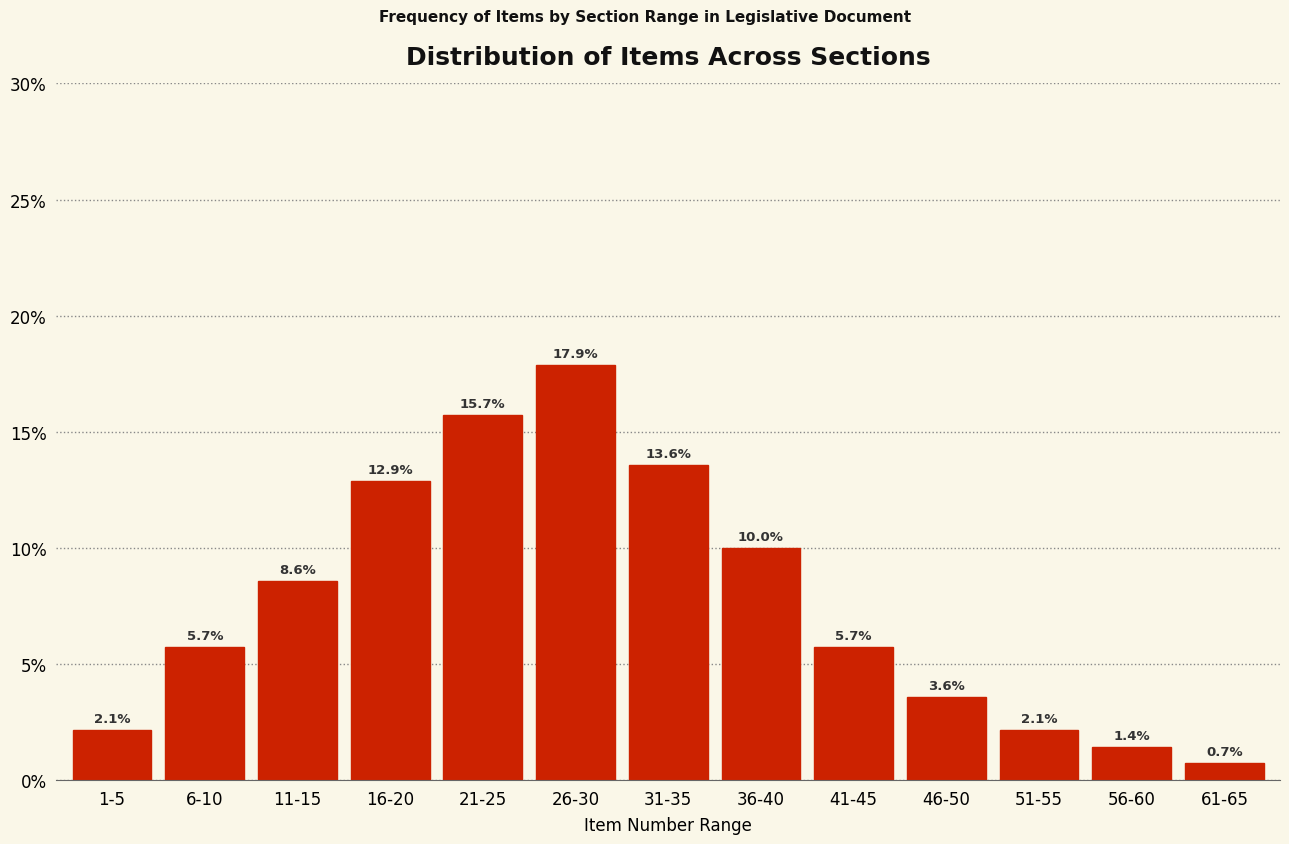

Reading right to left, transcribe all the data shown in this chart.

0.7	1.4	2.1	3.6	5.7	10.0	13.6	17.9	15.7	12.9	8.6	5.7	2.1